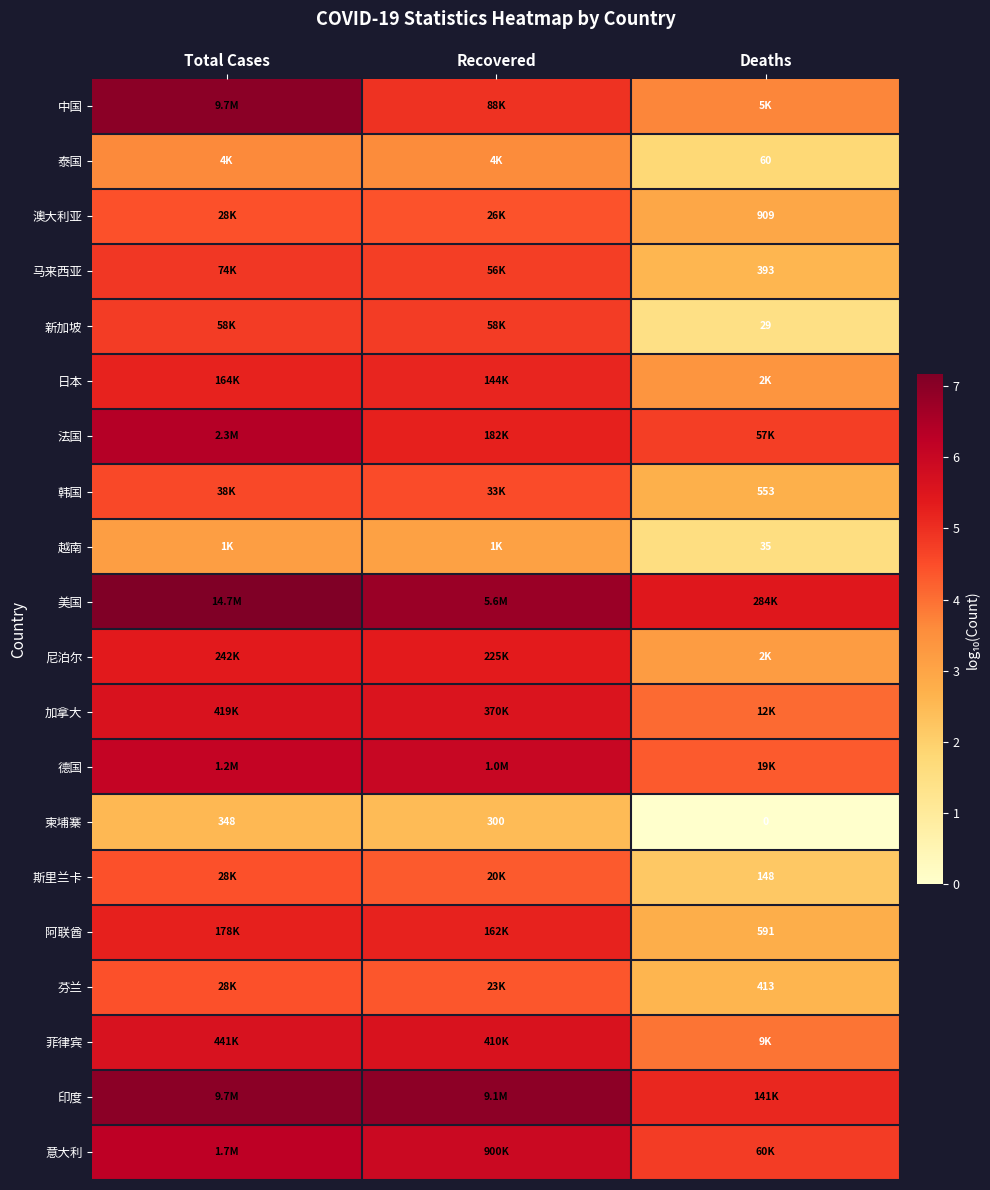

Where does the 菲律宾 series first go above 5?

Total Cases